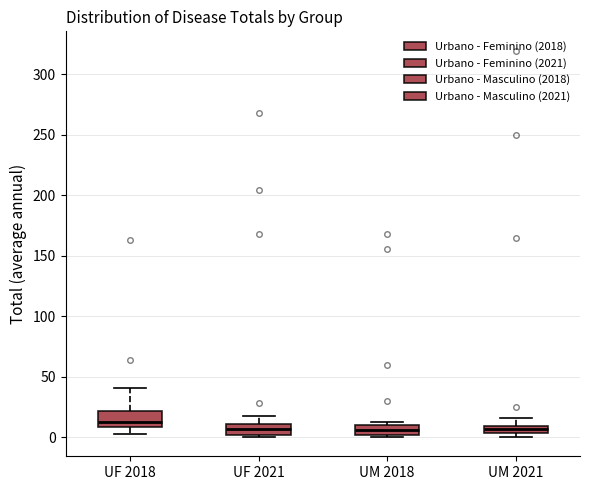

Where does the median line of the box for UF 2018 sit on the y-axis? The values are not printed on the chart, so give them approximately, as read against the axis.

15